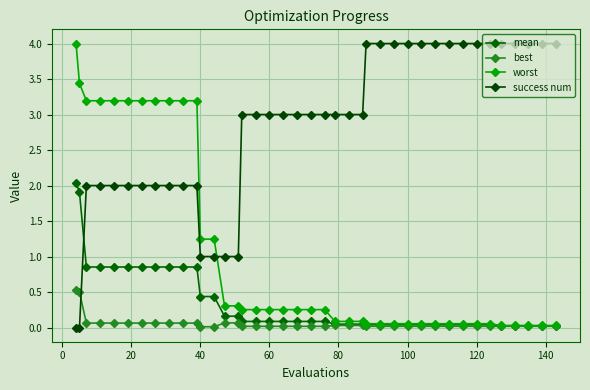

What is the difference between the maximum and minimum values in the best series?

0.5